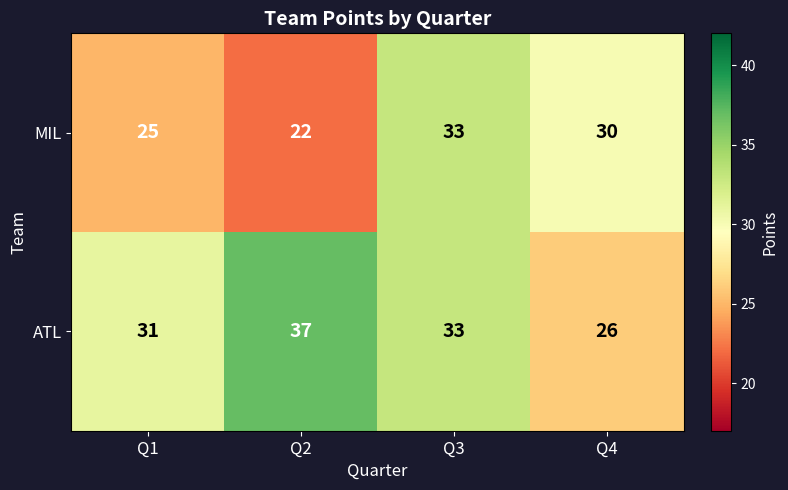

Is it true that MIL equals 12 at Q4?

False